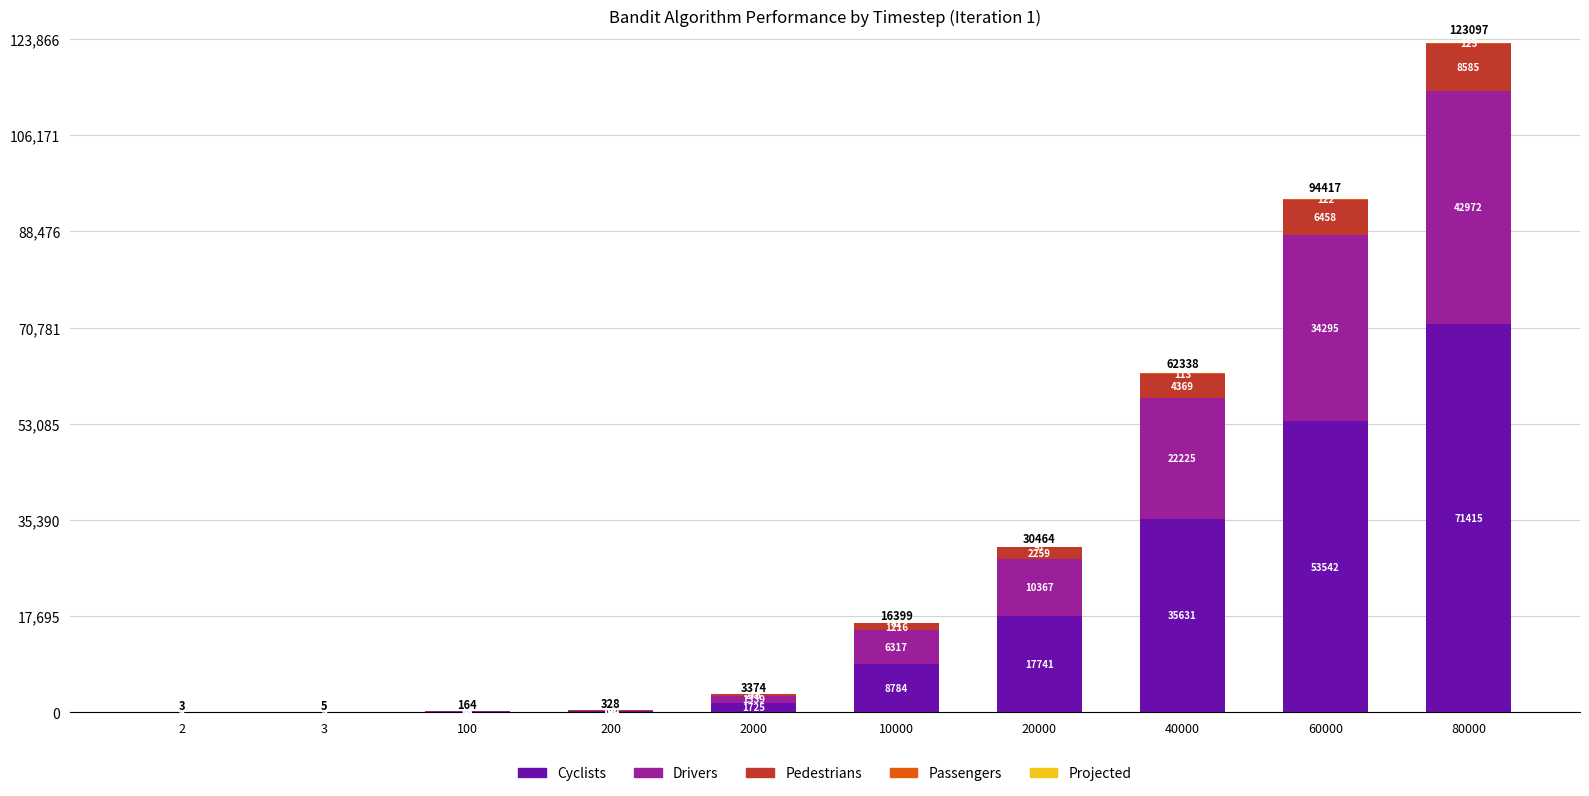

How many categories are shown in the chart?

10